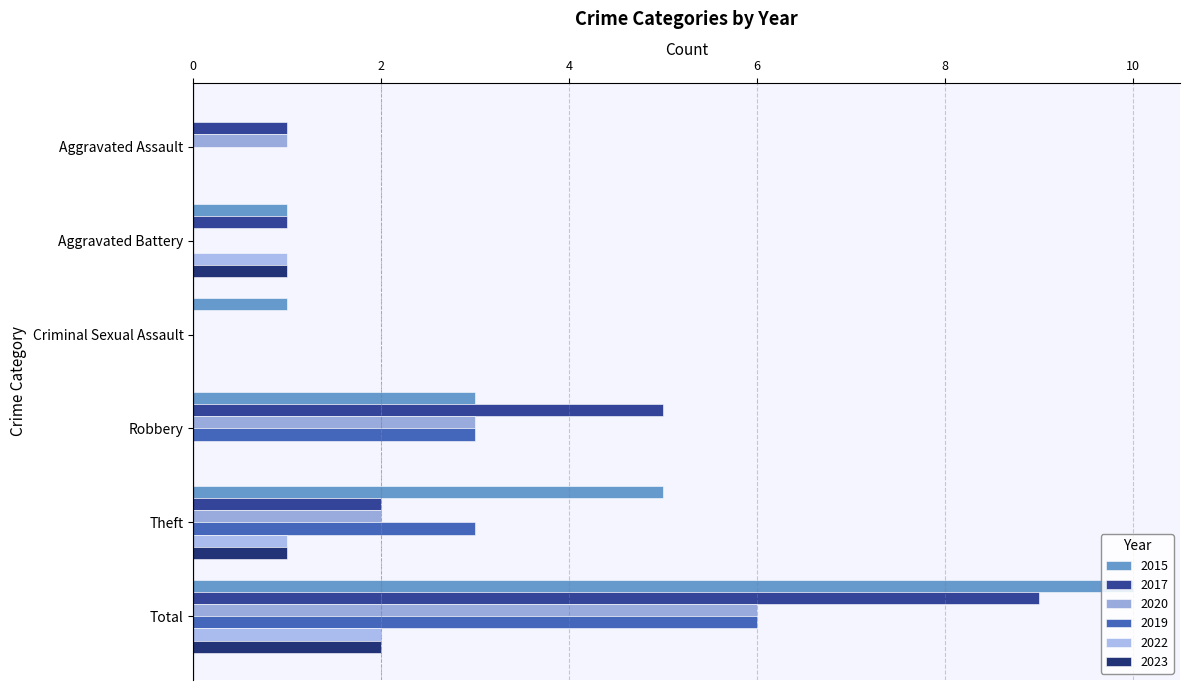

How many categories are shown in the chart?

6